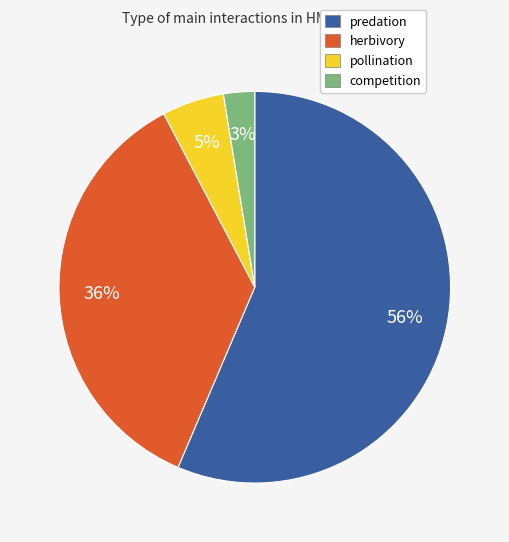

Which slice is the smallest?

competition